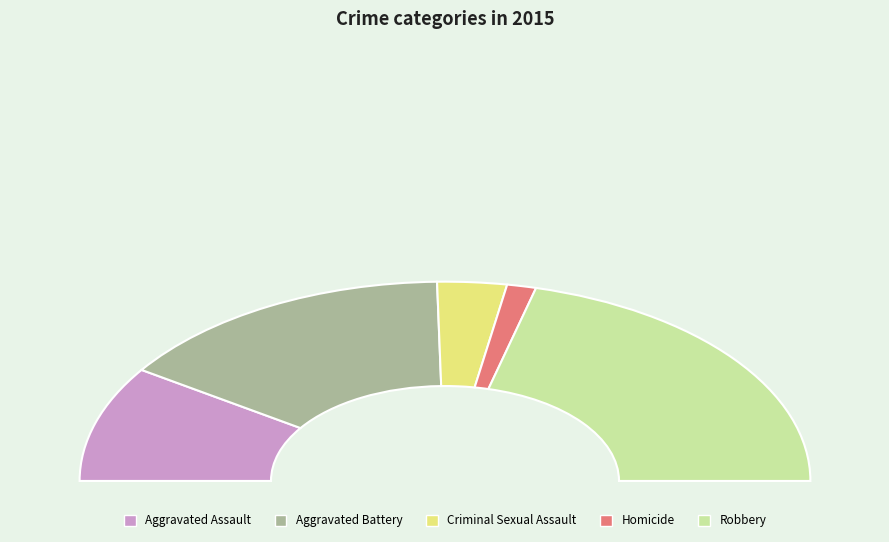

Combined, do Aggravated Assault and Criminal Sexual Assault account for over 50%?

No